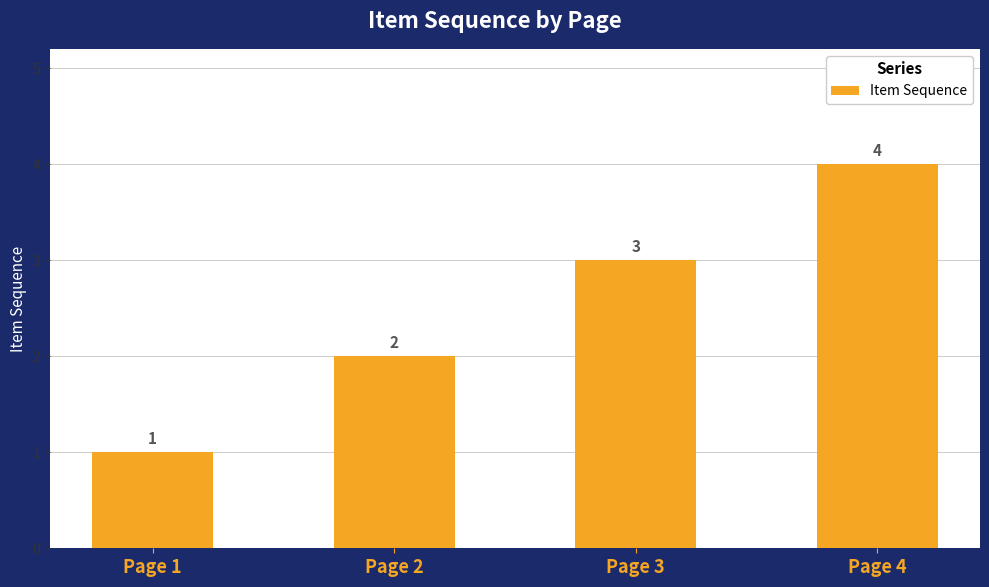

The value at Page 4 is 6. True or false?

False